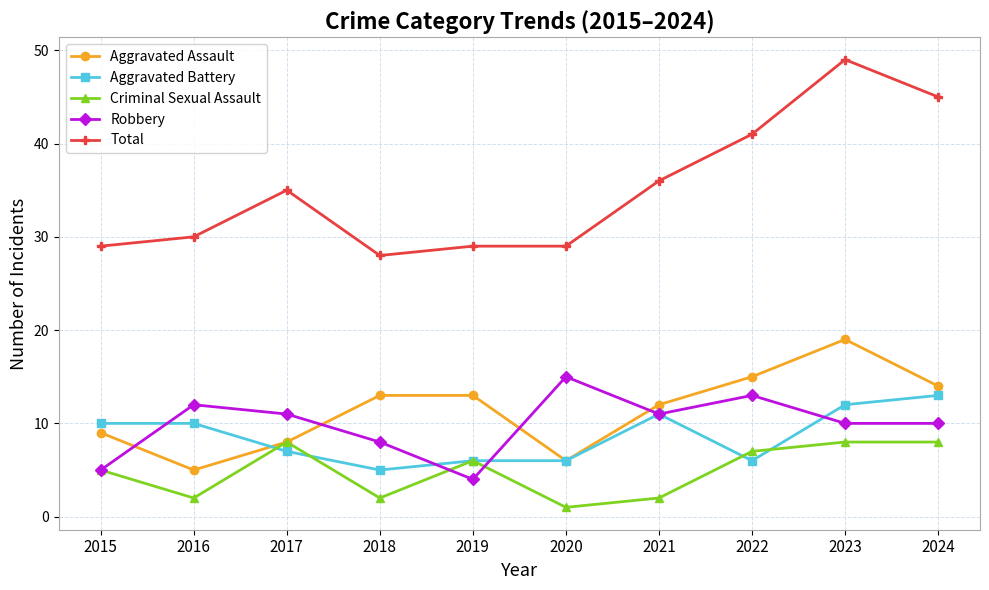

True or false: Aggravated Assault and Total cross at least once.

False